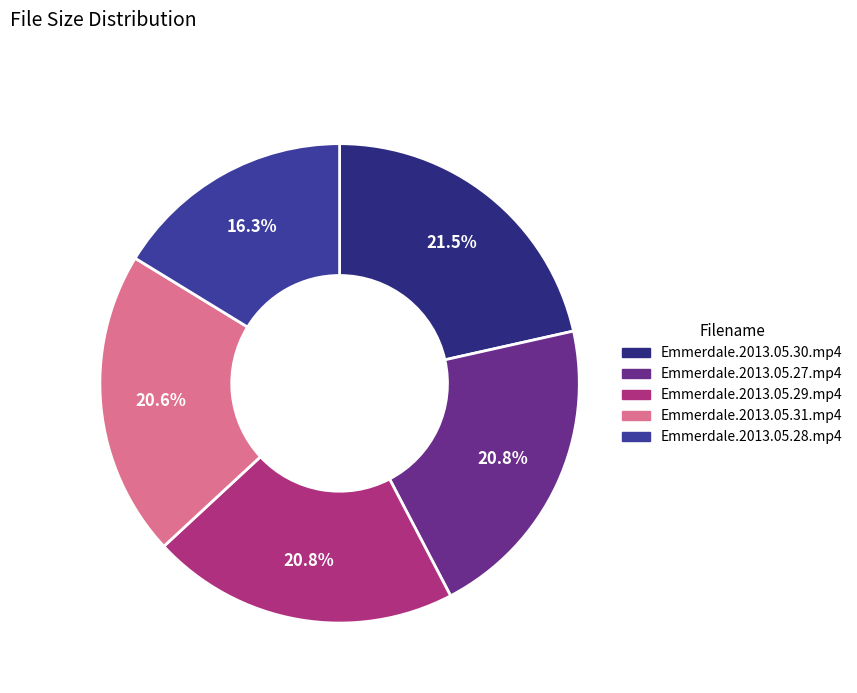

Does Emmerdale.2013.05.30.mp4 represent more than half of the total?

No